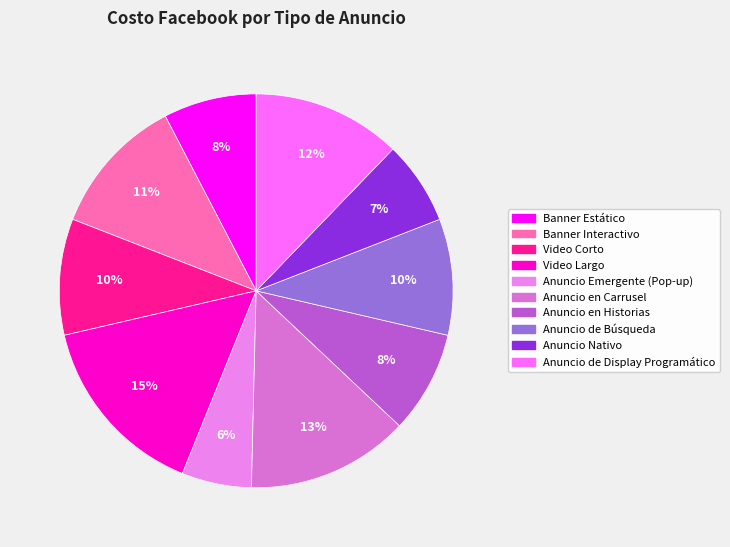

To the nearest percent, what portion does Anuncio de Display Programático represent?

12%